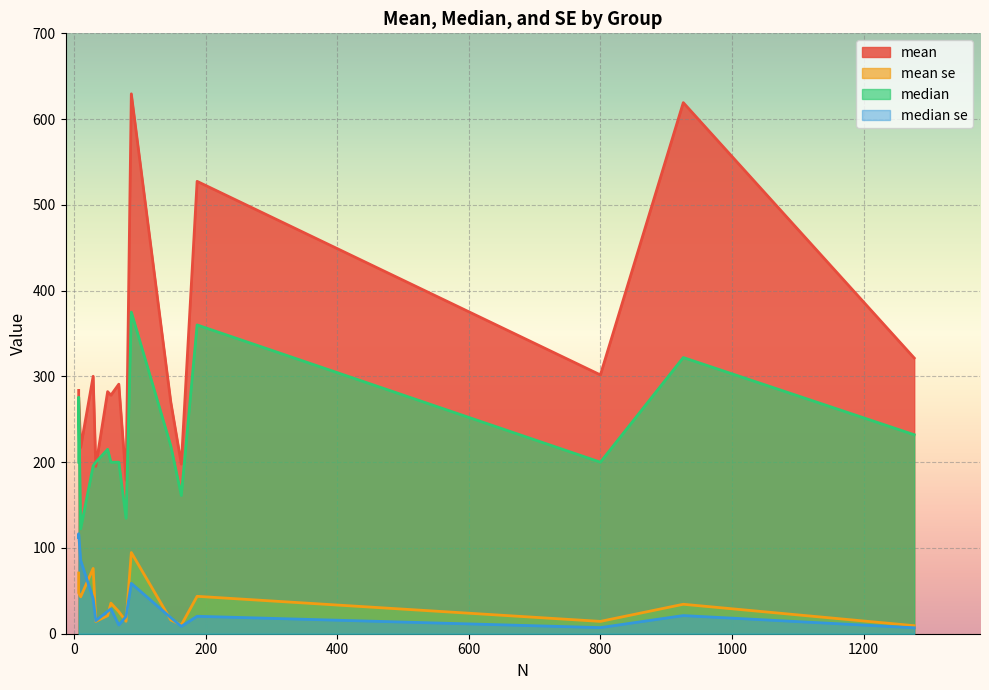

Rank the series at 1277 from lowest to highest value.

median se, mean se, median, mean